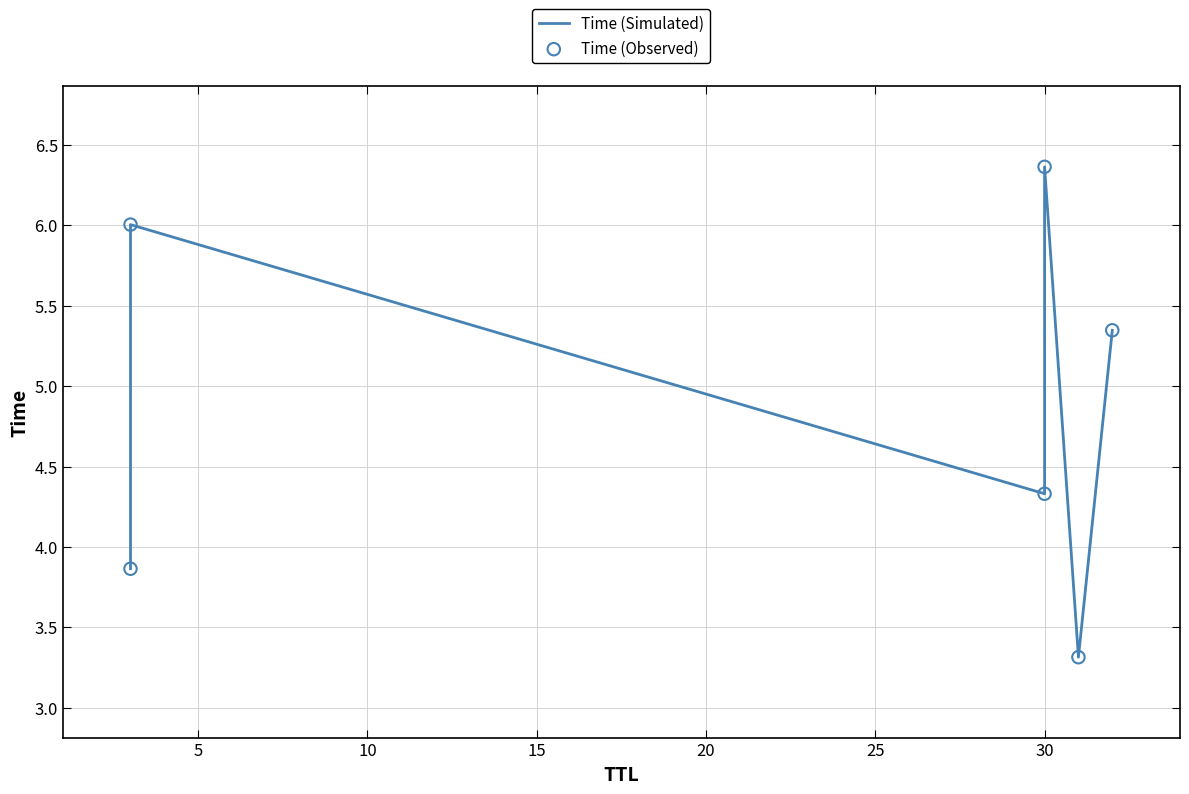

Which series contains the lowest Y value?

Time (Simulated)